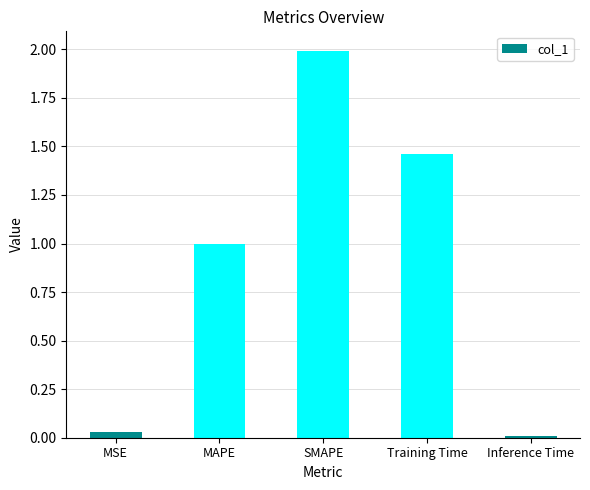

What is the difference between the maximum and minimum values?

2.0